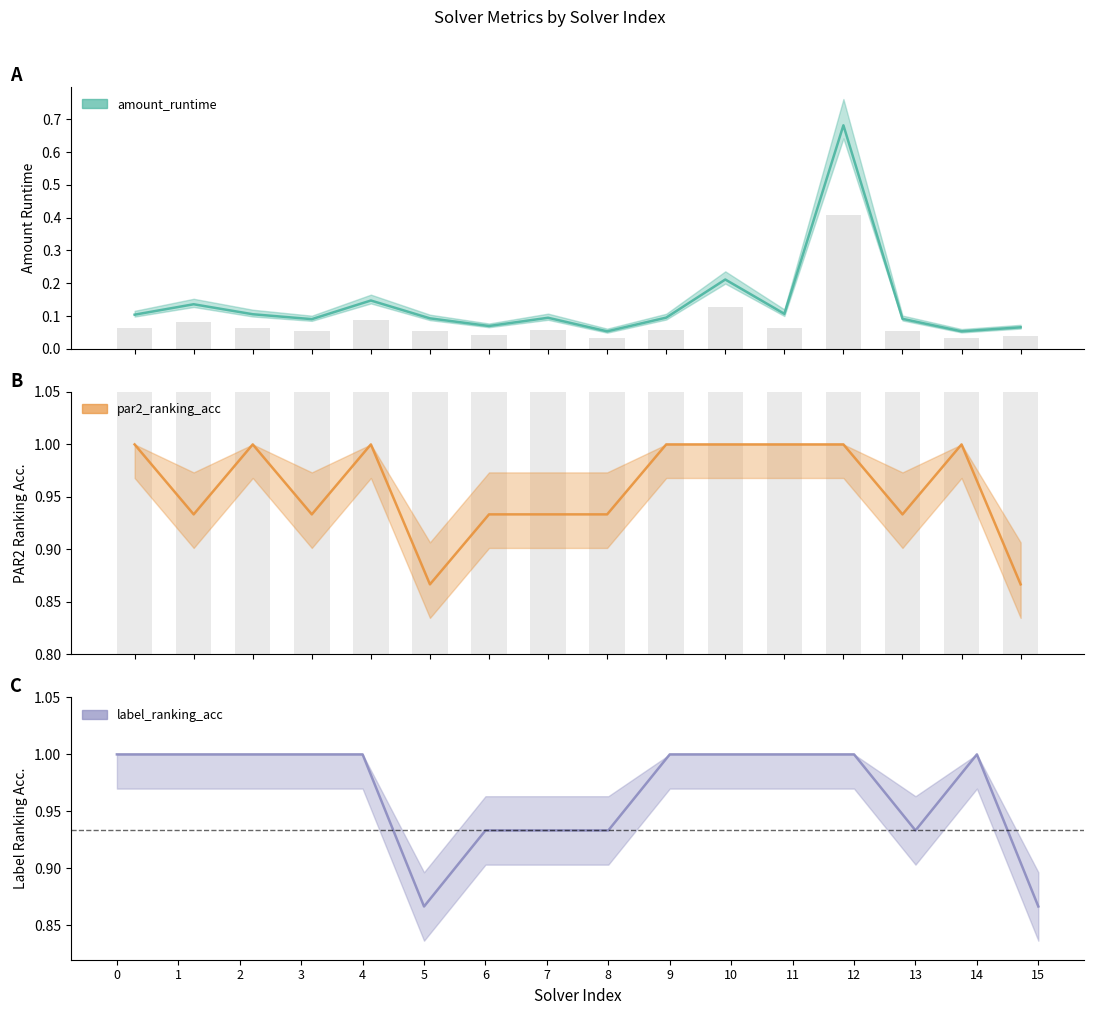

Which series has the largest total across all categories?

label_ranking_acc